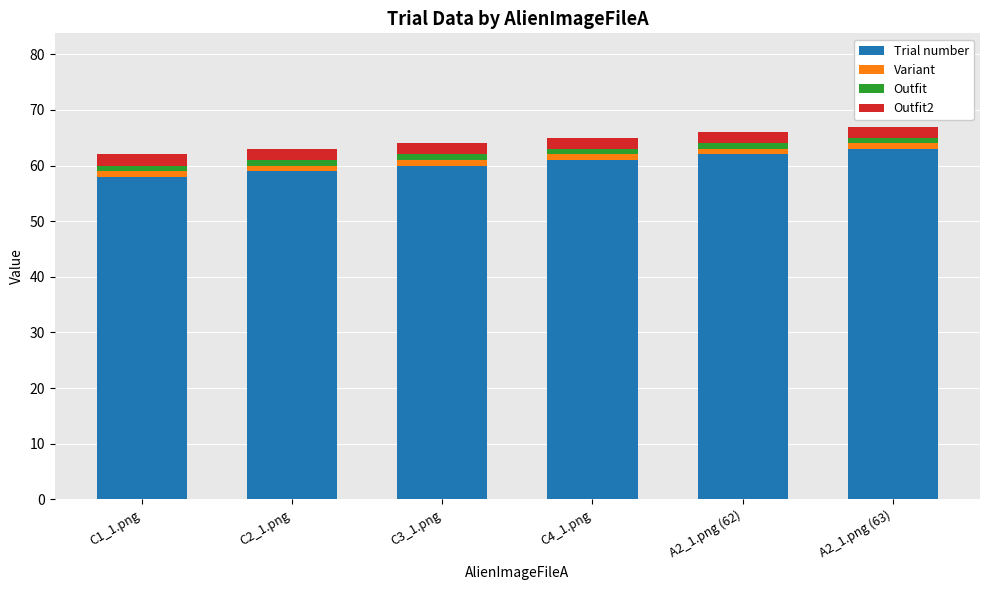

What is the lowest value of the Trial number series?

58